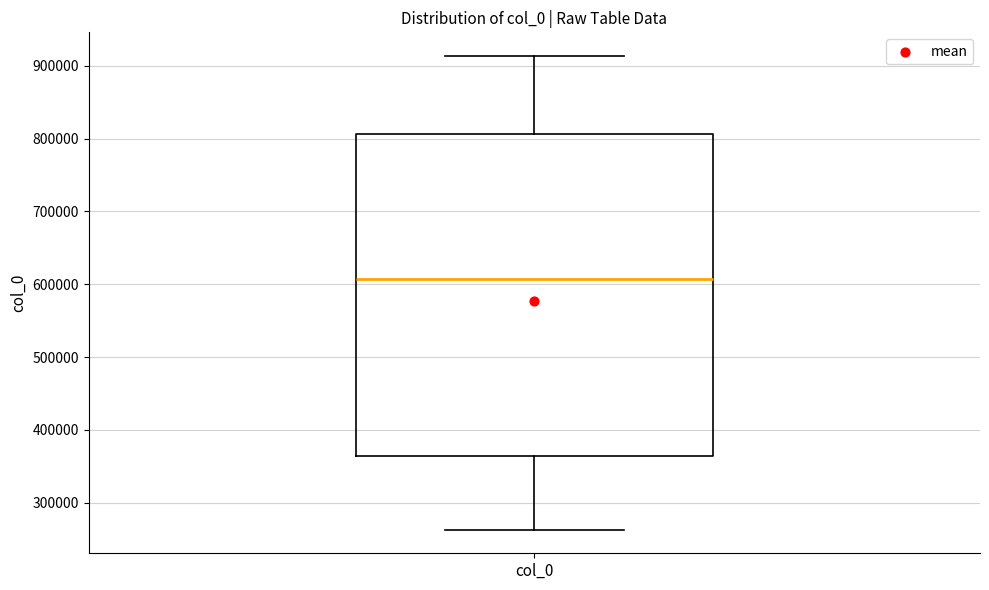

Where does the lower whisker of the box for col_0 end on the y-axis? The values are not printed on the chart, so give them approximately, as read against the axis.

260000